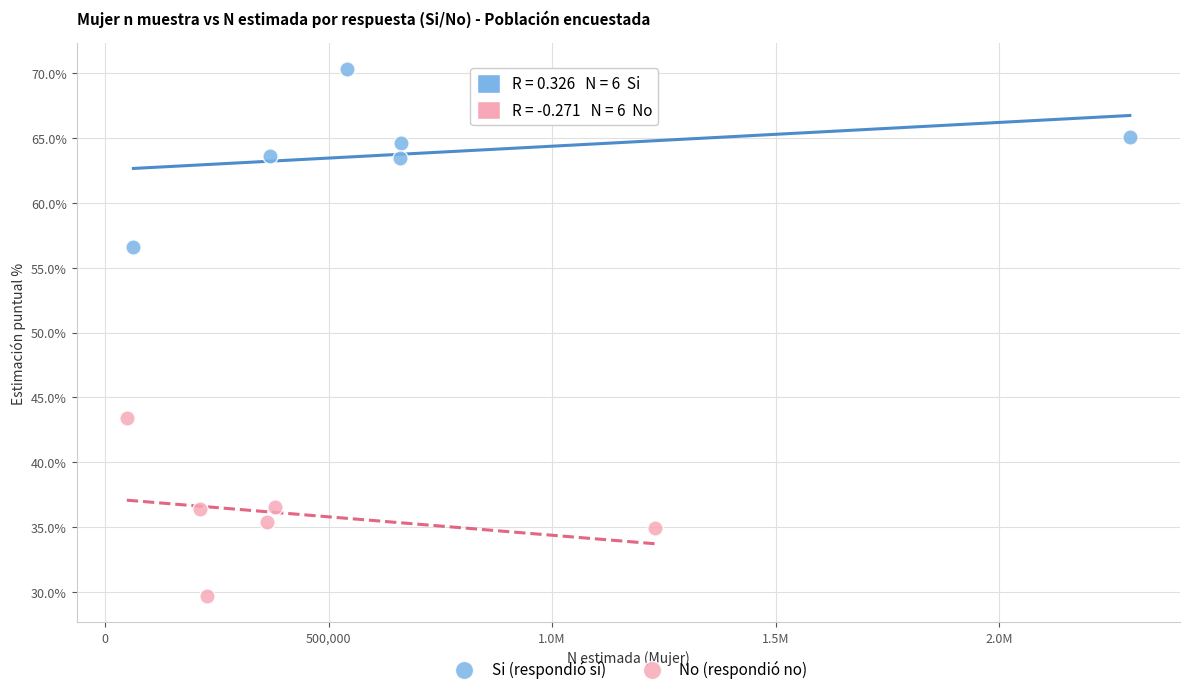

Which series contains the highest Y value?

Si (respondió sí)